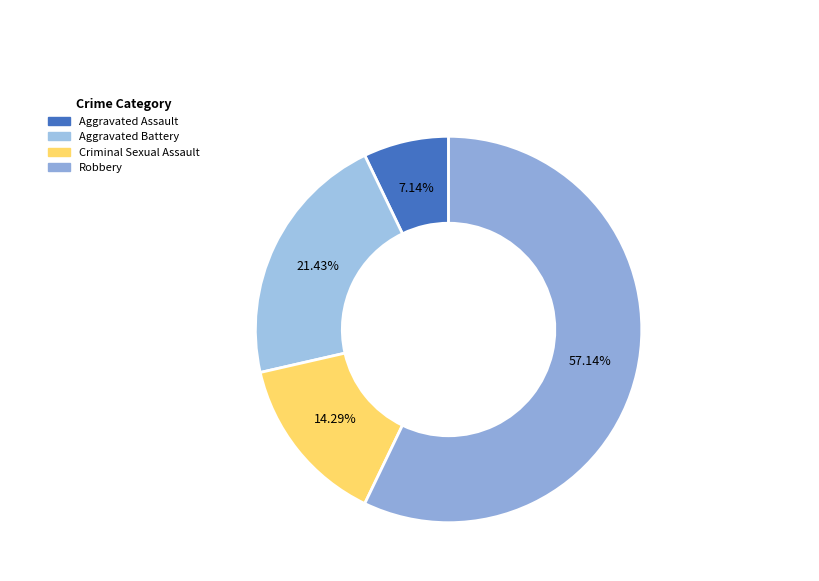

Rank the categories by value from lowest to highest.

Aggravated Assault, Criminal Sexual Assault, Aggravated Battery, Robbery